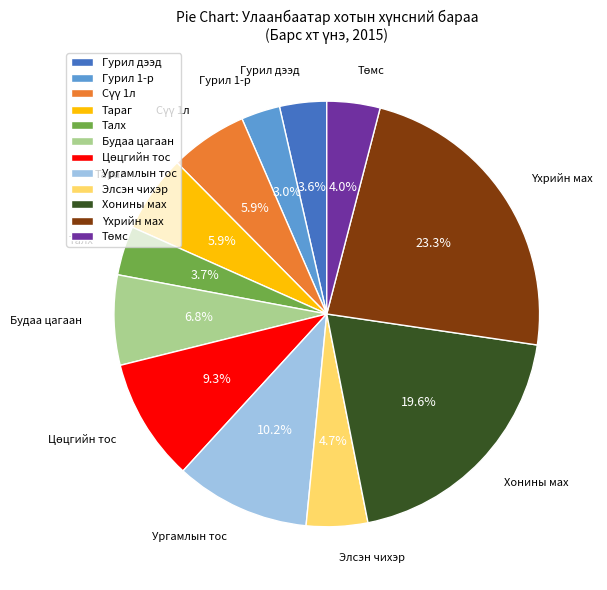

Is Элсэн чихэр the majority of the pie?

No